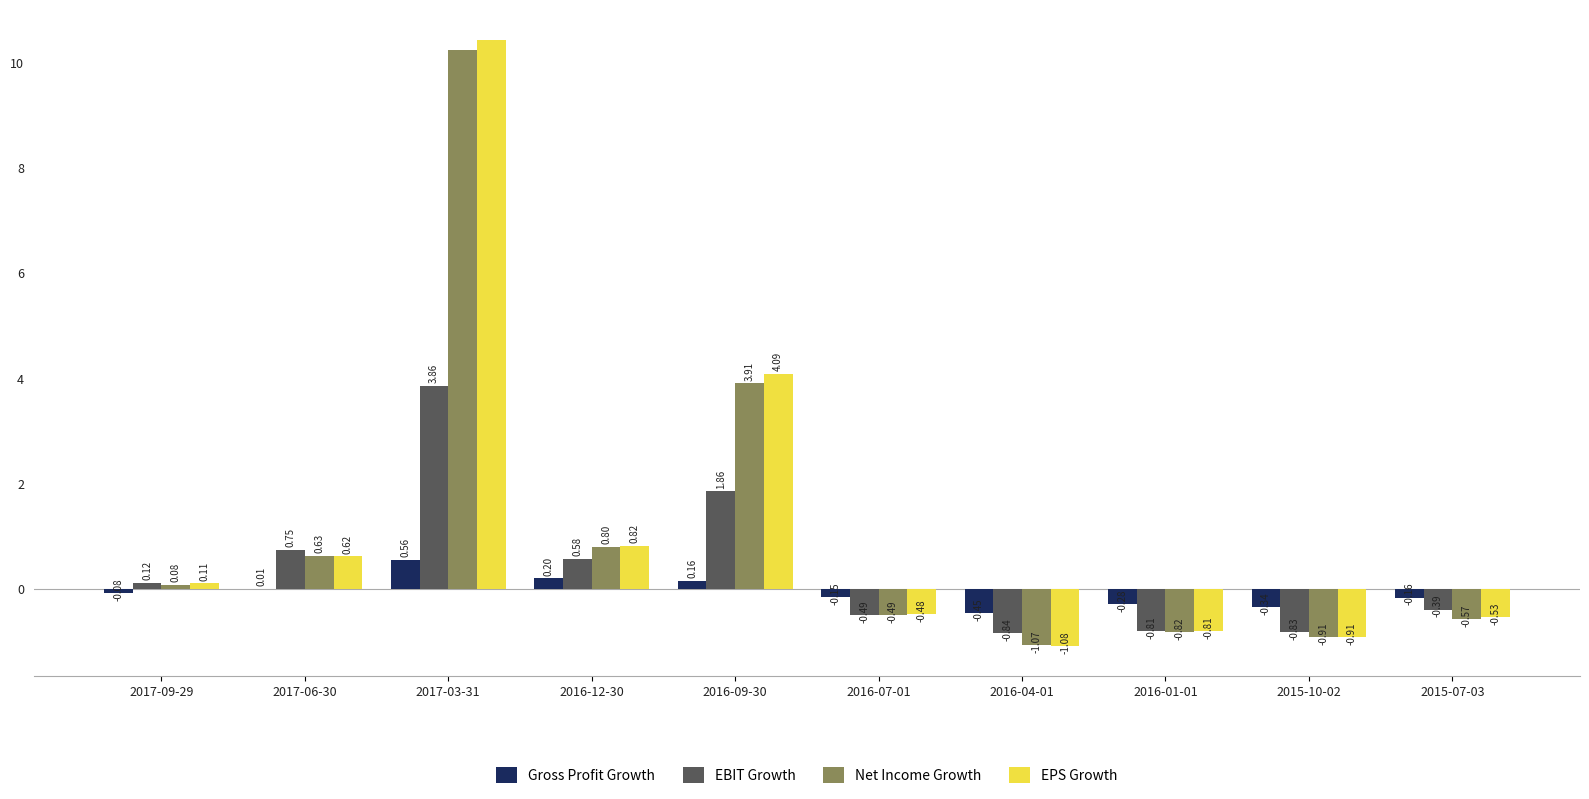

Between 2016-09-30 and 2016-04-01, which series saw the biggest shift?

EPS Growth